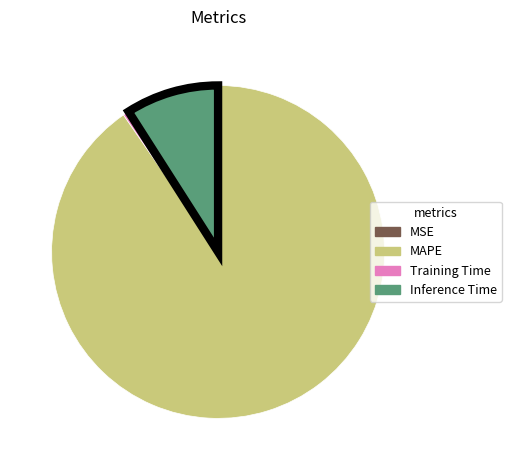

Does Inference Time represent more than half of the total?

No